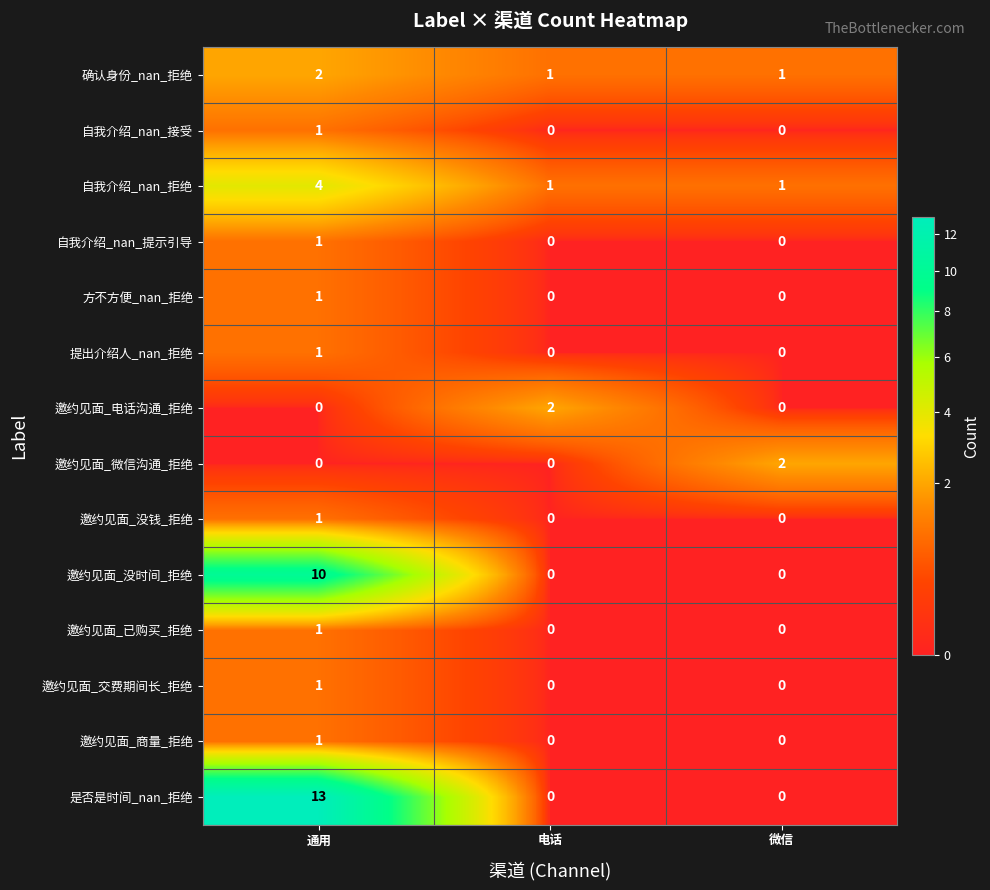

What is the total value across all series at 微信?

4